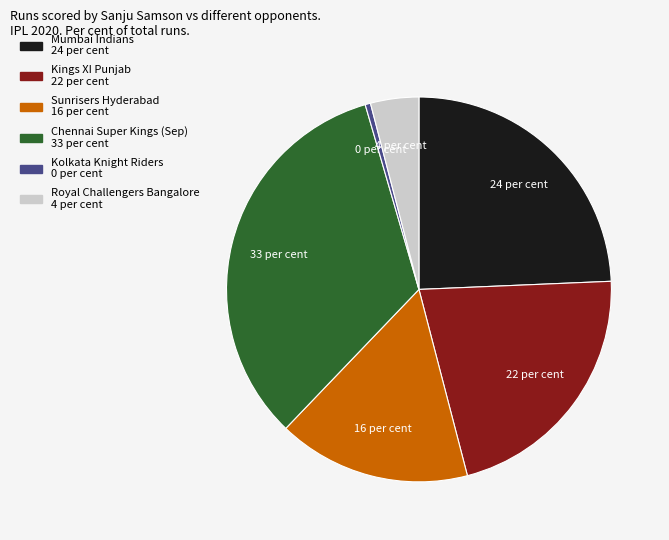

Is there a majority slice in this chart?

No